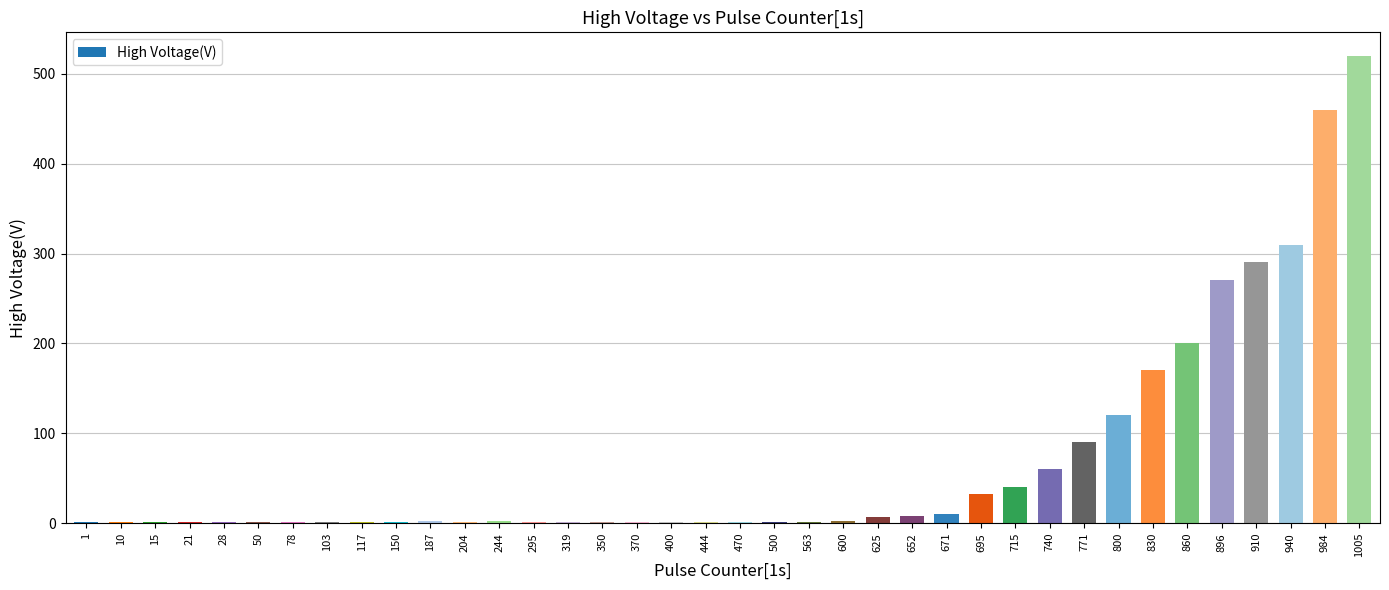

Is it true that the value at 984 is 778?

False